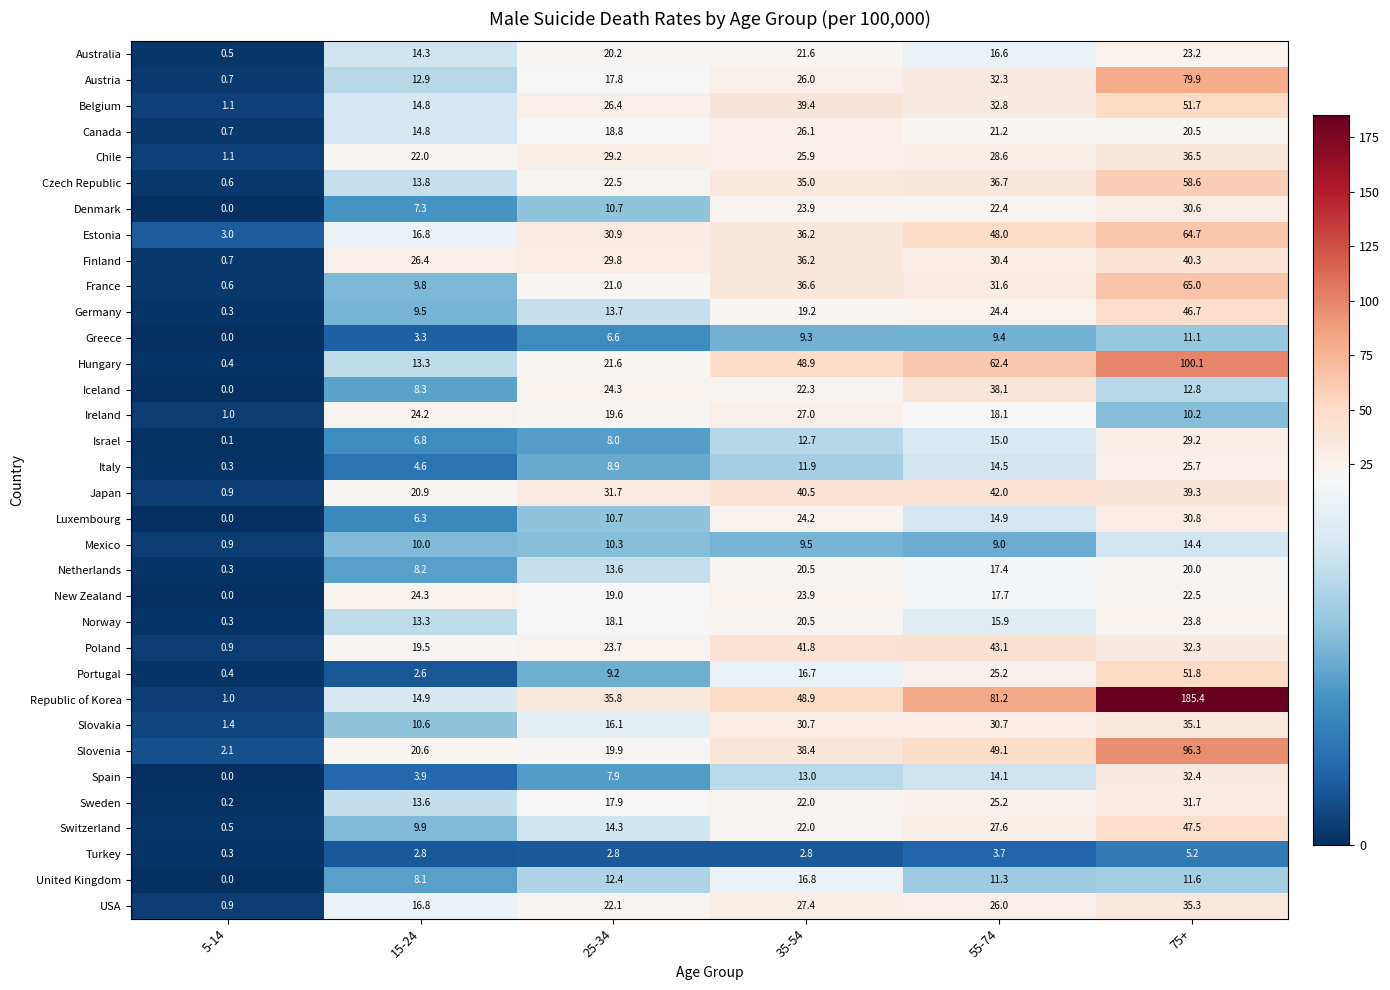

Rank the series by their maximum value, from highest to lowest.

Republic of Korea, Hungary, Slovenia, Austria, France, Estonia, Czech Republic, Portugal, Belgium, Switzerland, Germany, Poland, Japan, Finland, Iceland, Chile, USA, Slovakia, Spain, Sweden, Luxembourg, Denmark, Israel, Ireland, Canada, Italy, New Zealand, Norway, Australia, Netherlands, United Kingdom, Mexico, Greece, Turkey